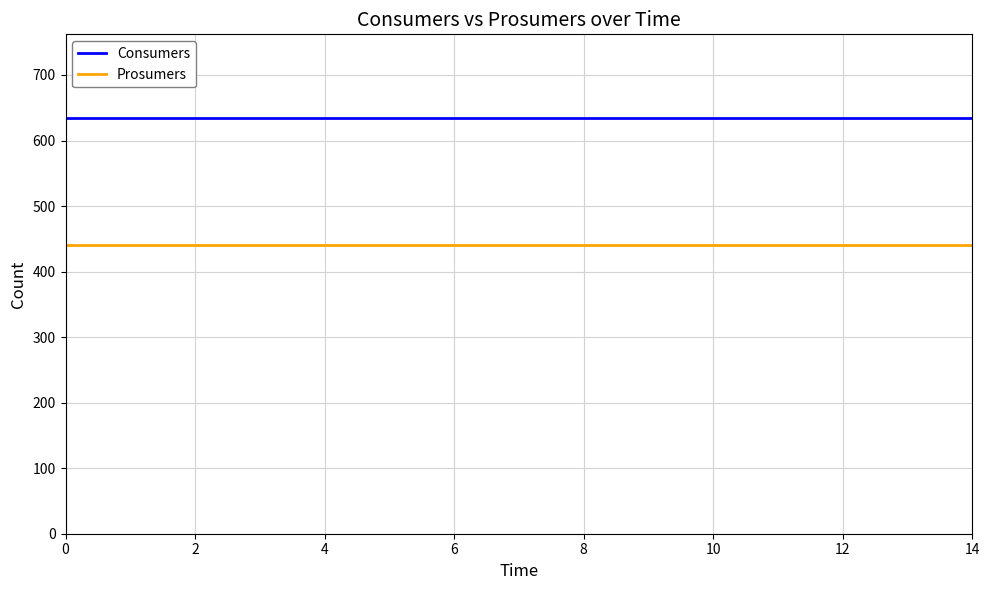

True or false: Prosumers and Consumers cross at least once.

False